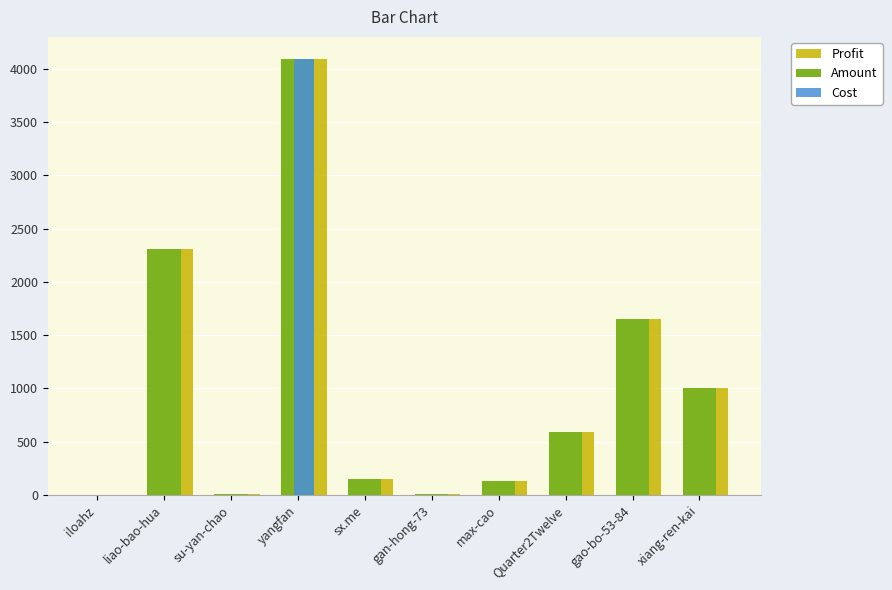

What is the smallest value displayed?

1